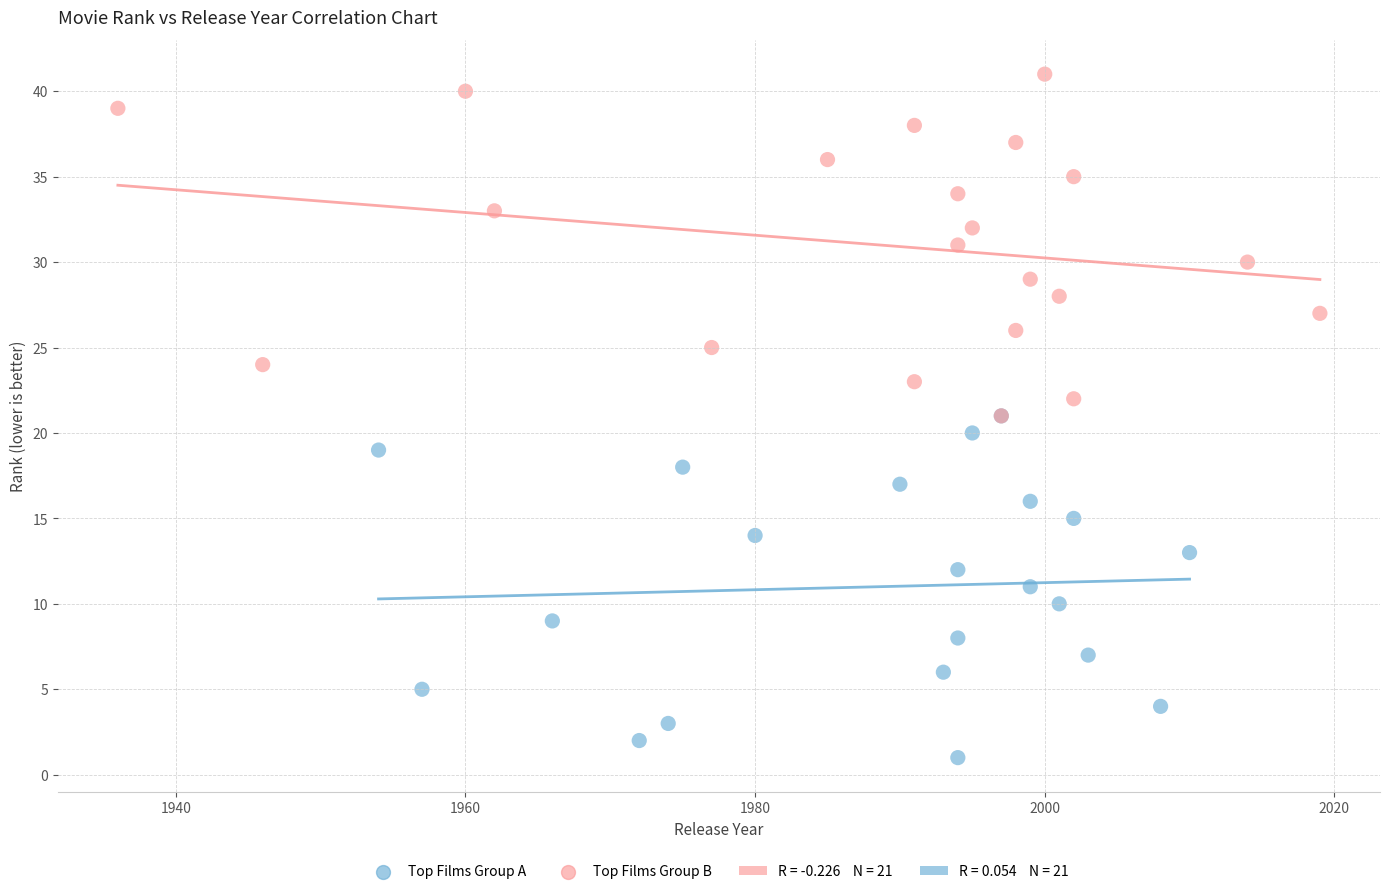

Which series reaches the maximum Y coordinate?

Top Films Group B